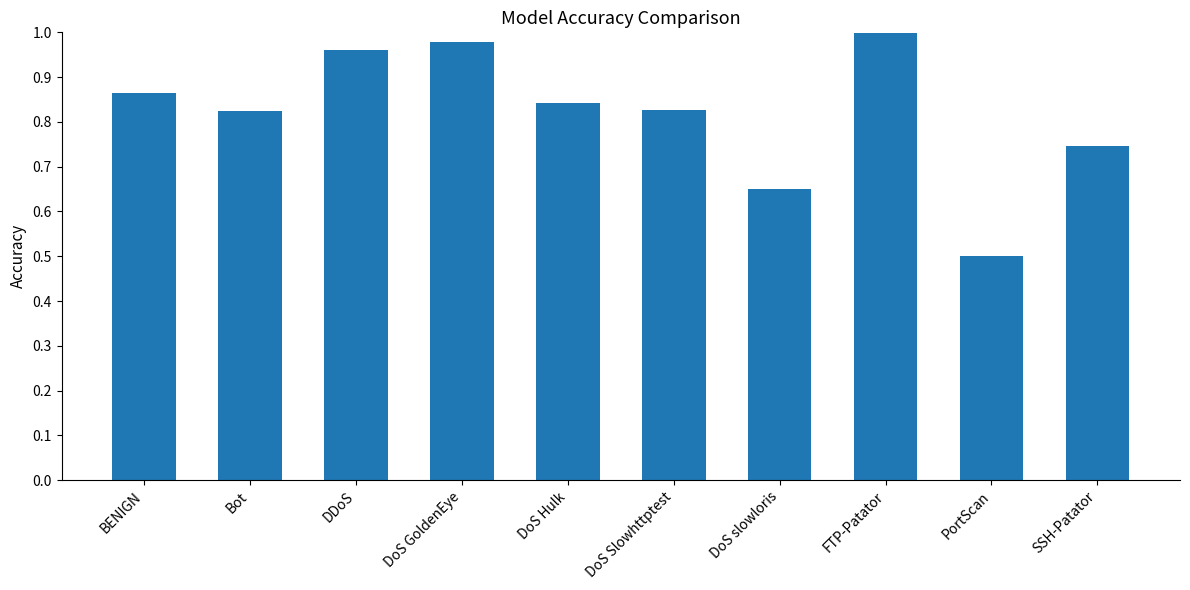

The value at Bot is 0.4. True or false?

False